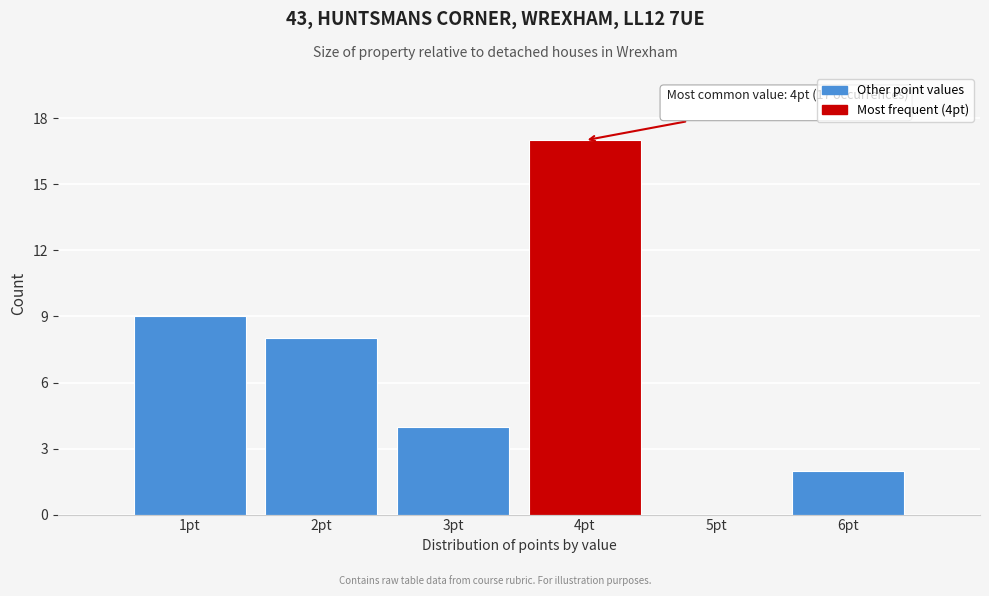

Which range on the x-axis has the tallest bar?

3.5 to 4.5